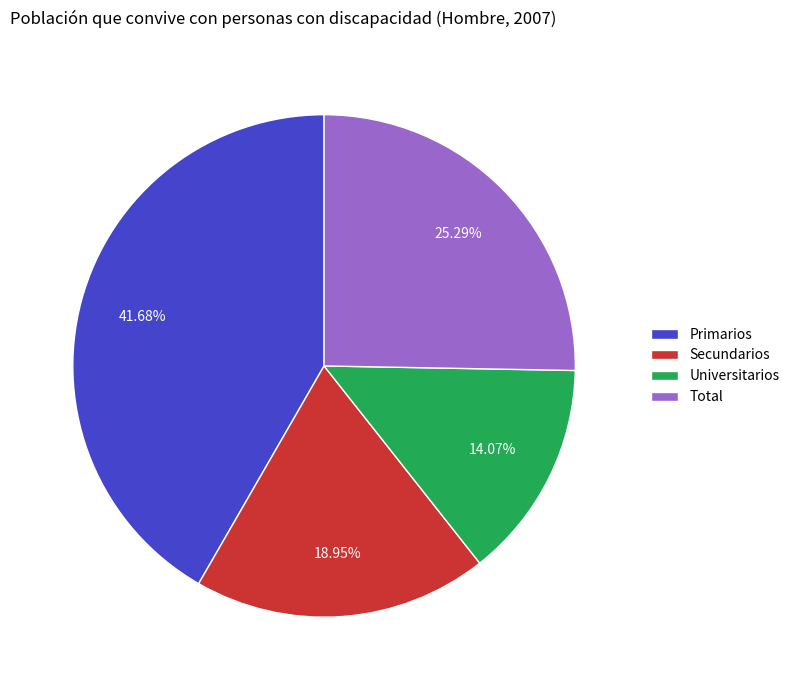

Which slice is the largest?

Primarios